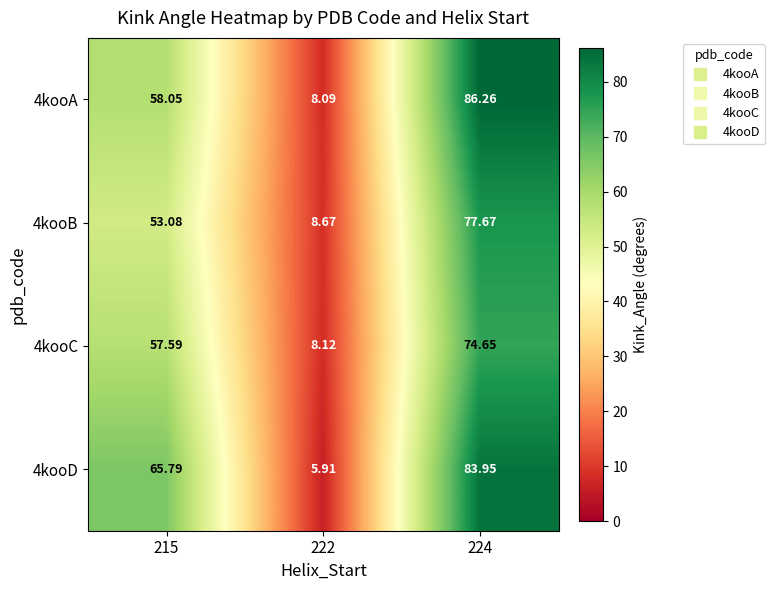

Is the value of 4kooC at 222 greater than the value of 4kooD at 215?

No